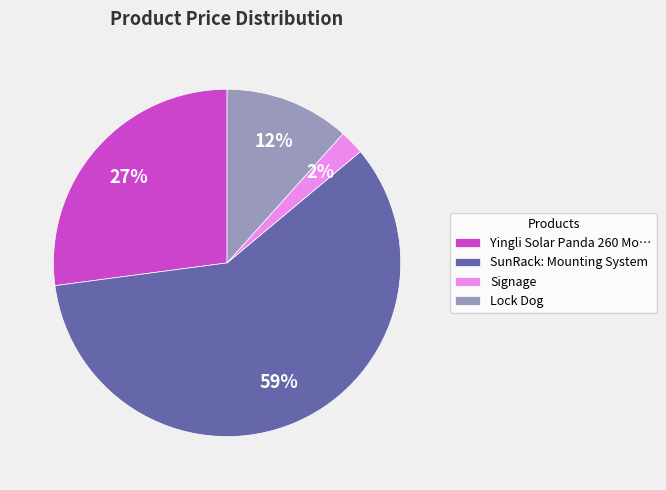

Which slice represents more than half of the pie?

SunRack: Mounting System